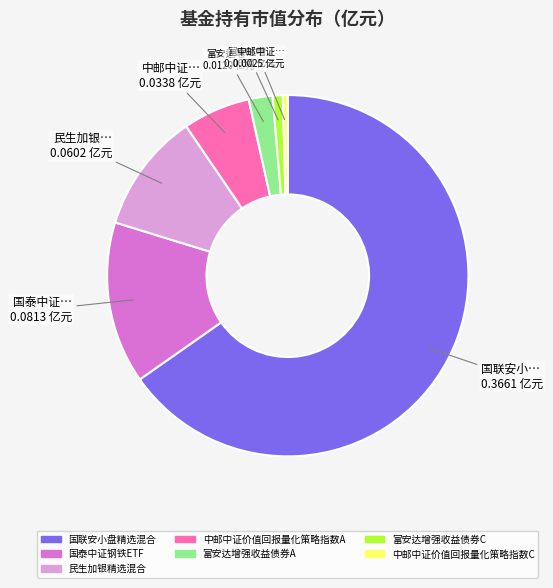

Is it true that 国泰中证钢铁ETF is 14% of the pie?

True